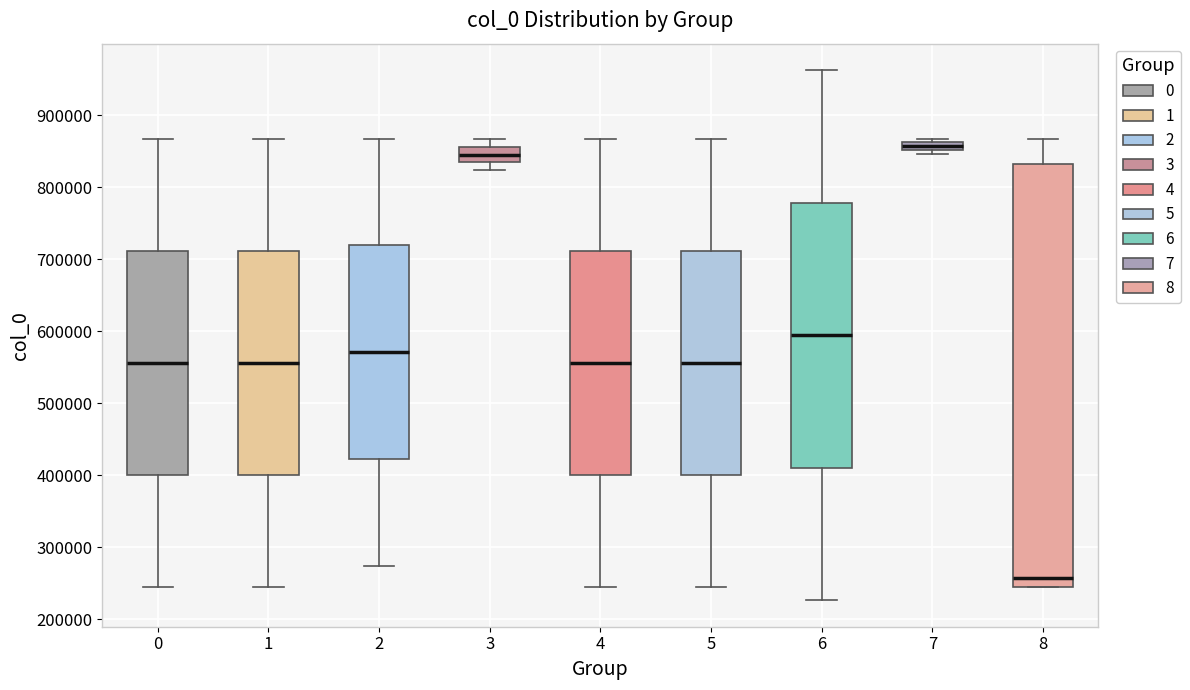

Comparing the boxes themselves (not the whiskers), which one is the tallest?

8